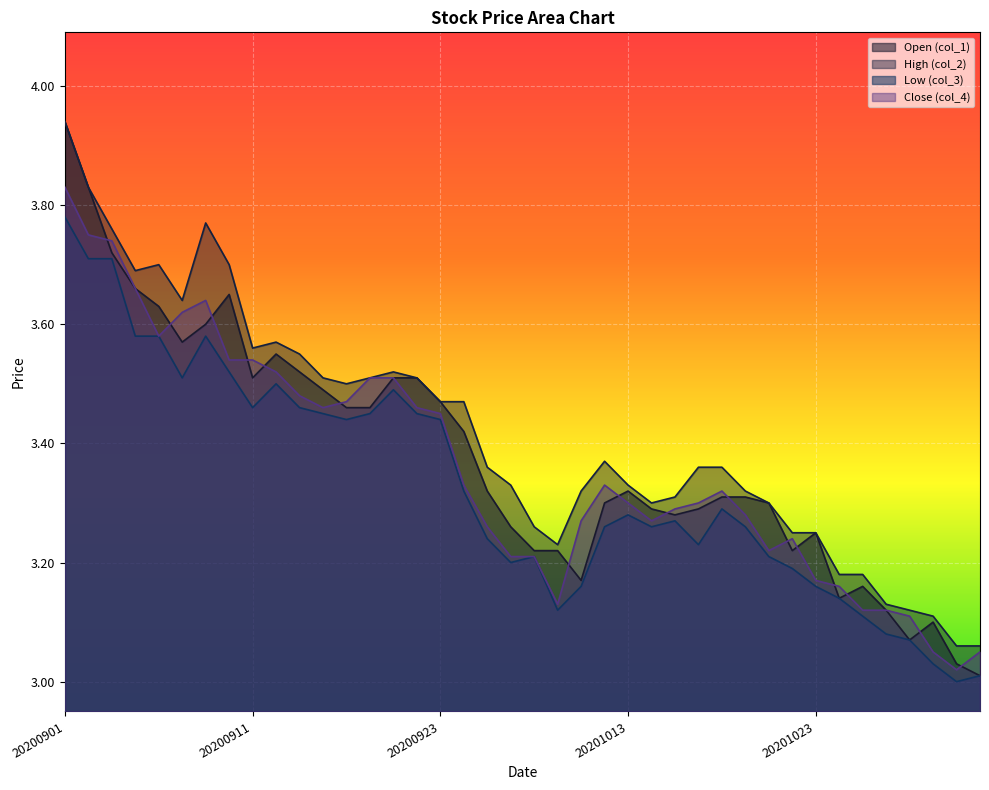

What is the difference between the second highest and minimum values in the Low (col_3) series?

0.7